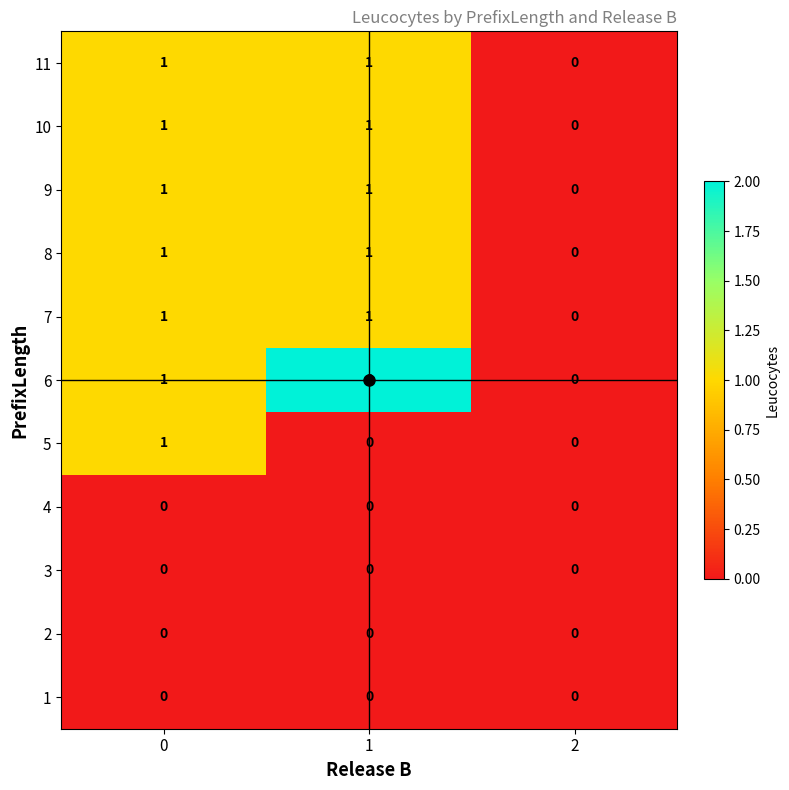

The value of 10 at 1 is 2. True or false?

False